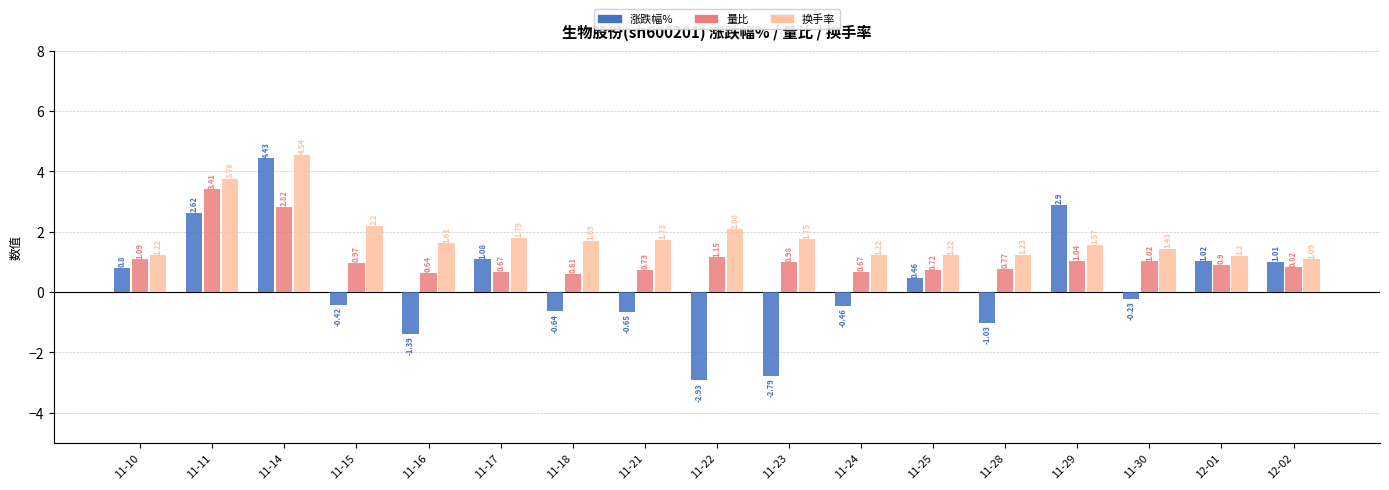

The 量比 series shows 0.2 at 11-28. True or false?

False